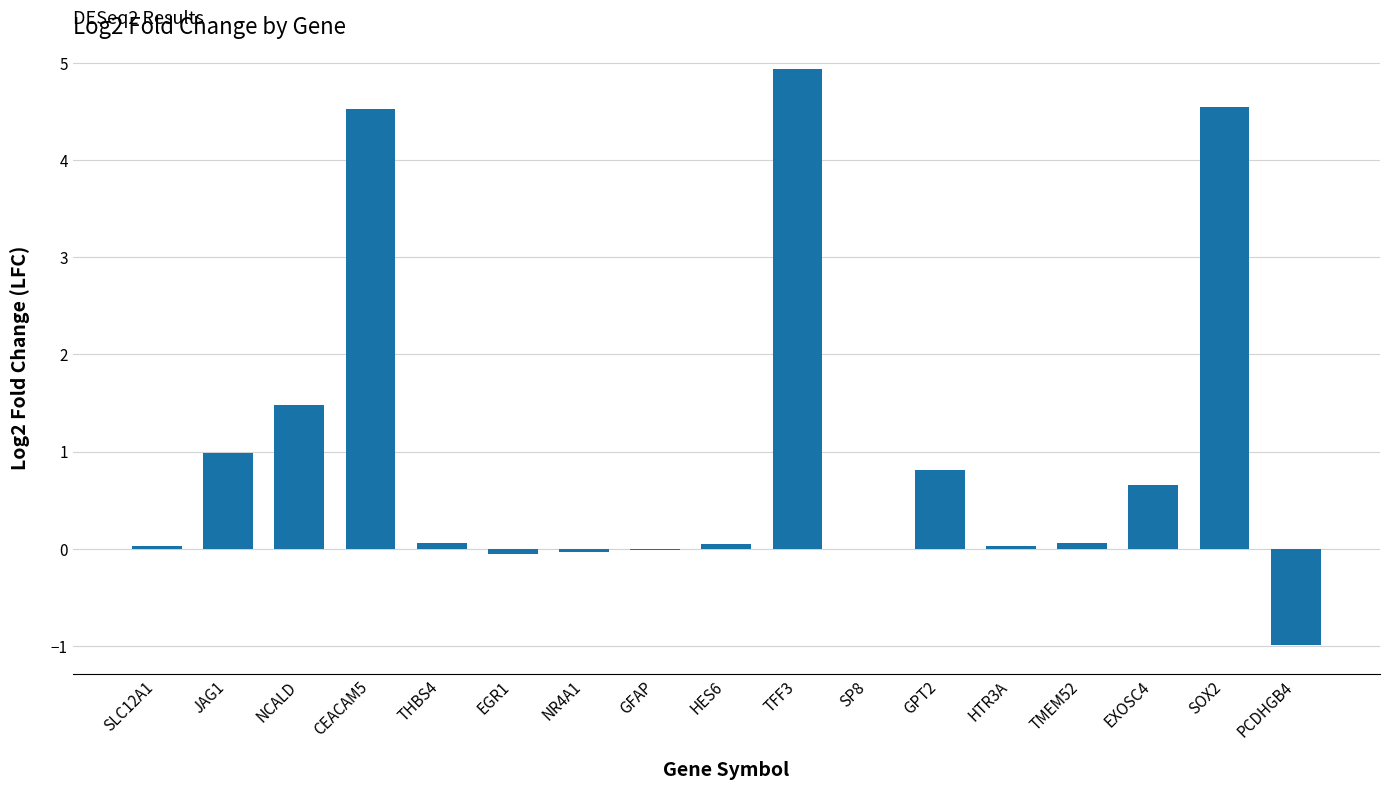

What is the sum of the values at EGR1 and SP8?

-0.1